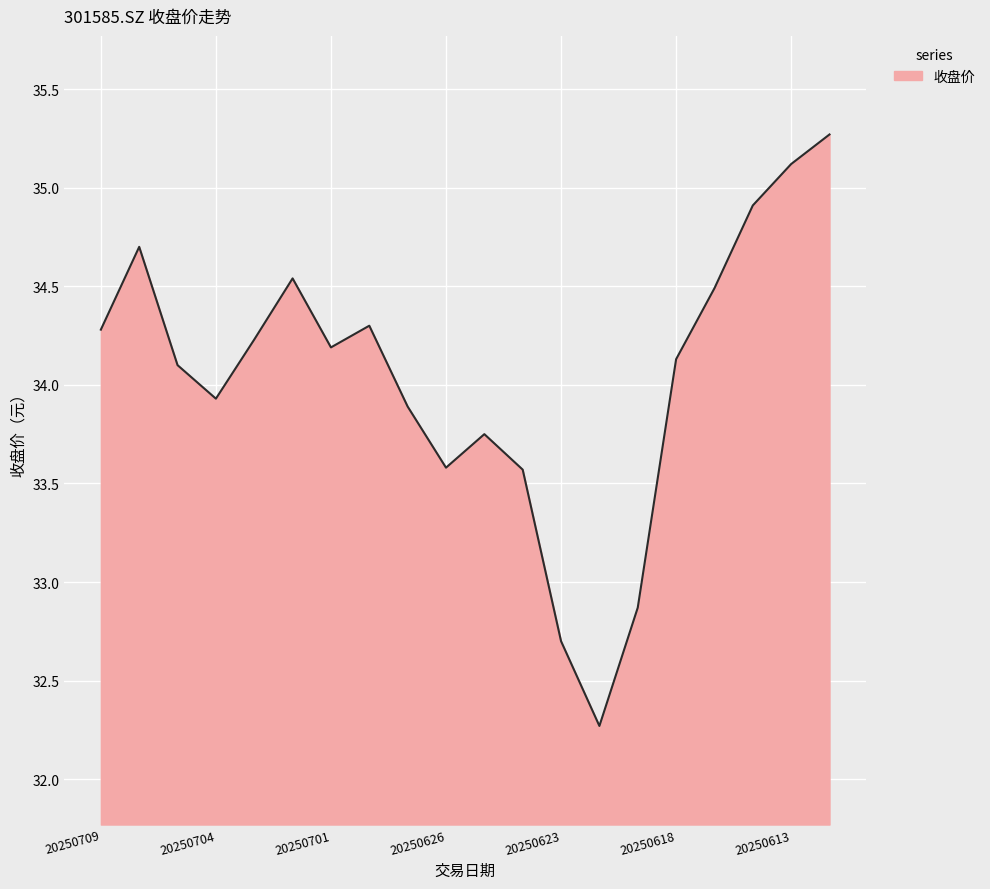

What is the difference between the maximum and minimum values?

3.0